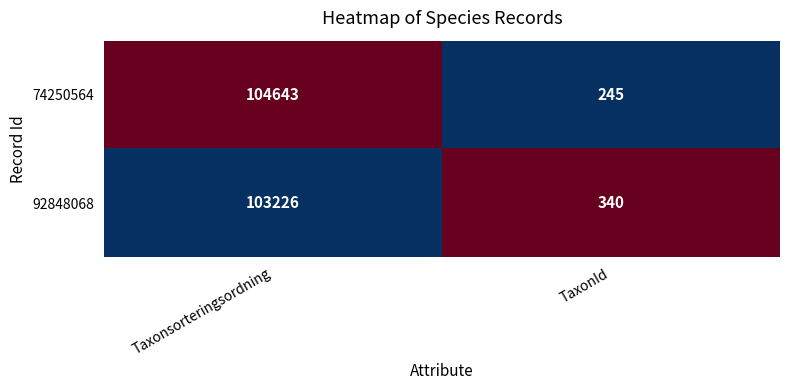

Rank the series by their maximum value, from lowest to highest.

92848068, 74250564